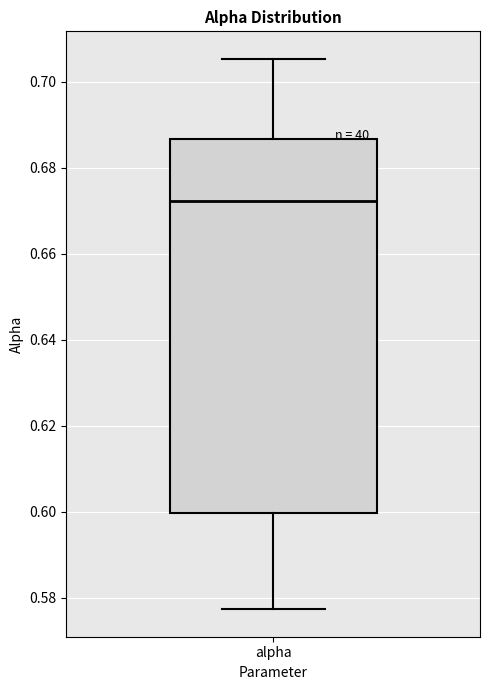

Read this box plot against the y-axis: the position of the median line, the range covered by the box, and the ends of both whiskers. The values are not printed on the chart, so give them approximately, as read against the axis.

median 0.672, box 0.600 to 0.686, whiskers 0.578 to 0.706